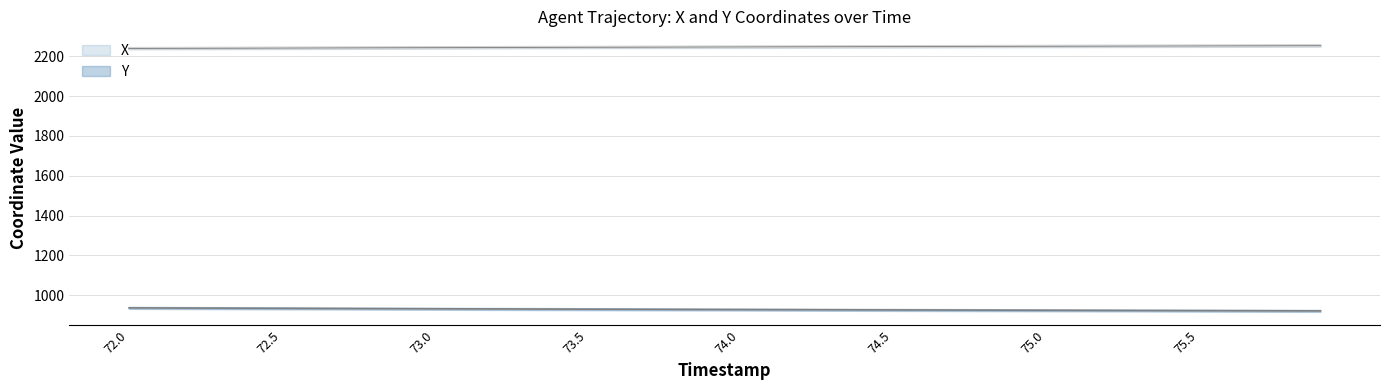

What is the sum of the Y values at 74.0 and 75.1?

1852.0